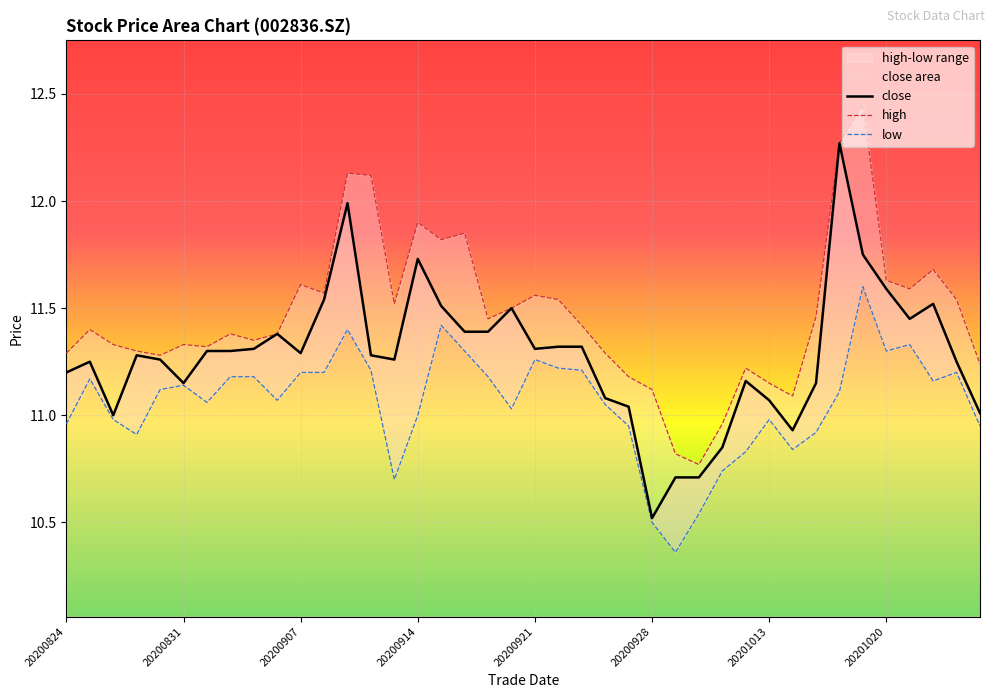

True or false: high has a value of 19.2 at 20201021.

False